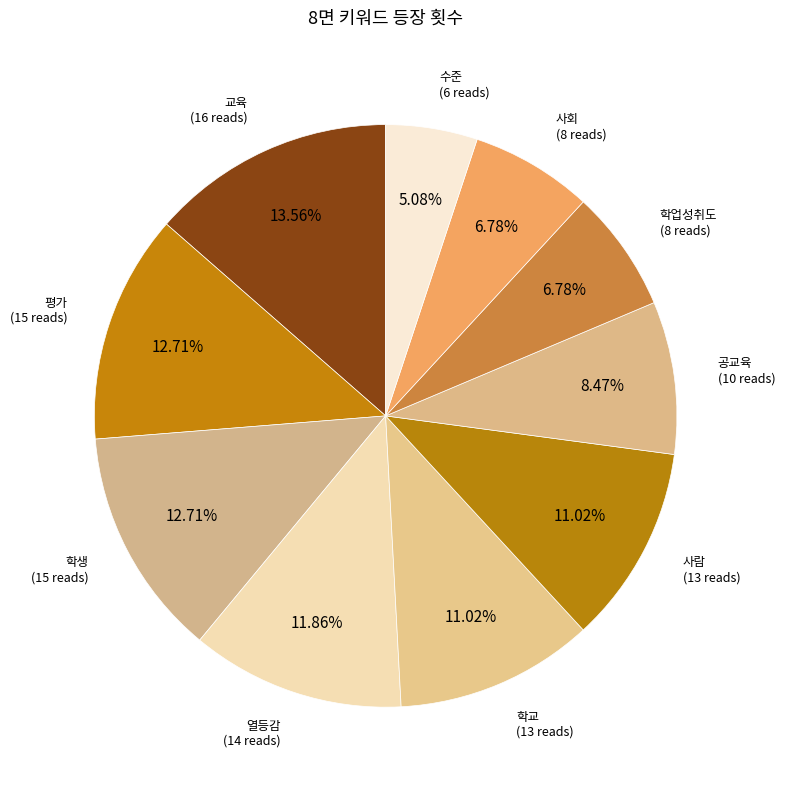

True or false: 교육 accounts for 14% of the total.

True